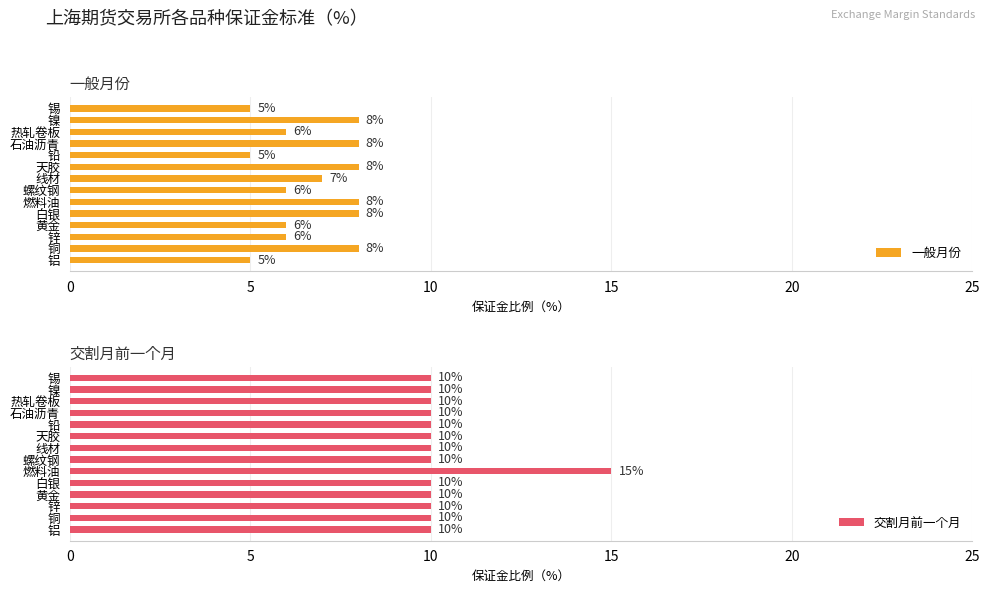

What is the difference between the maximum and second lowest values in the 一般月份 series?

3